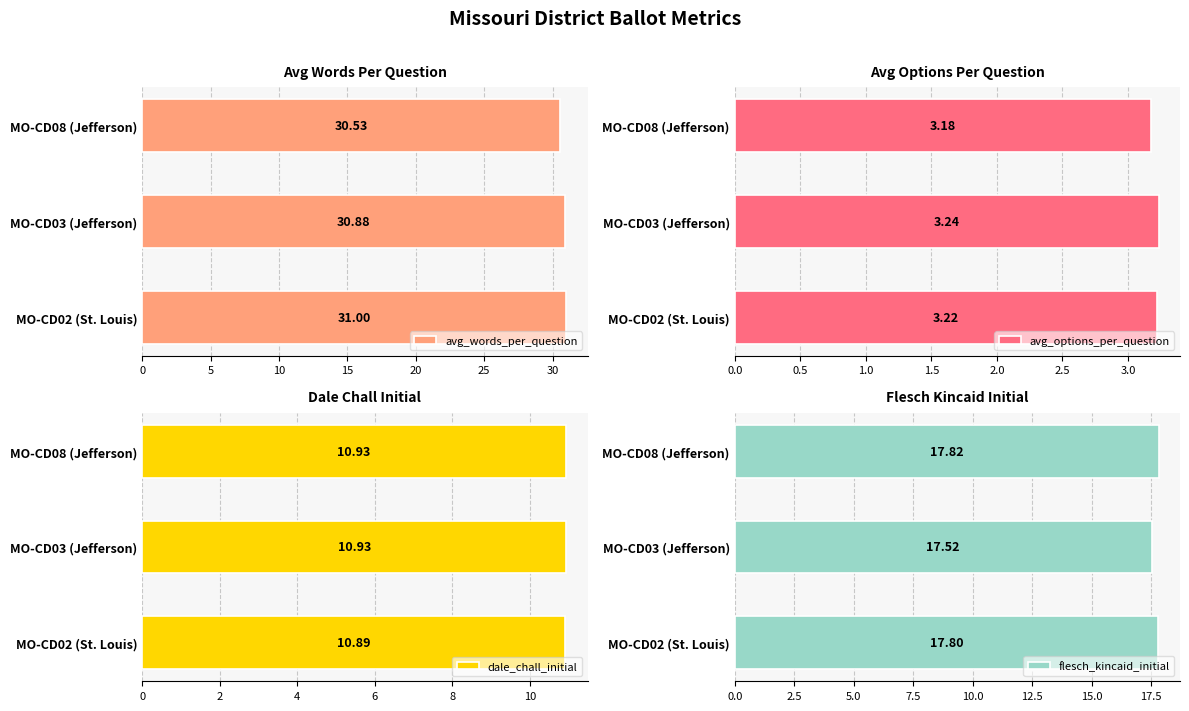

Does the chart contain stacked bars?

No